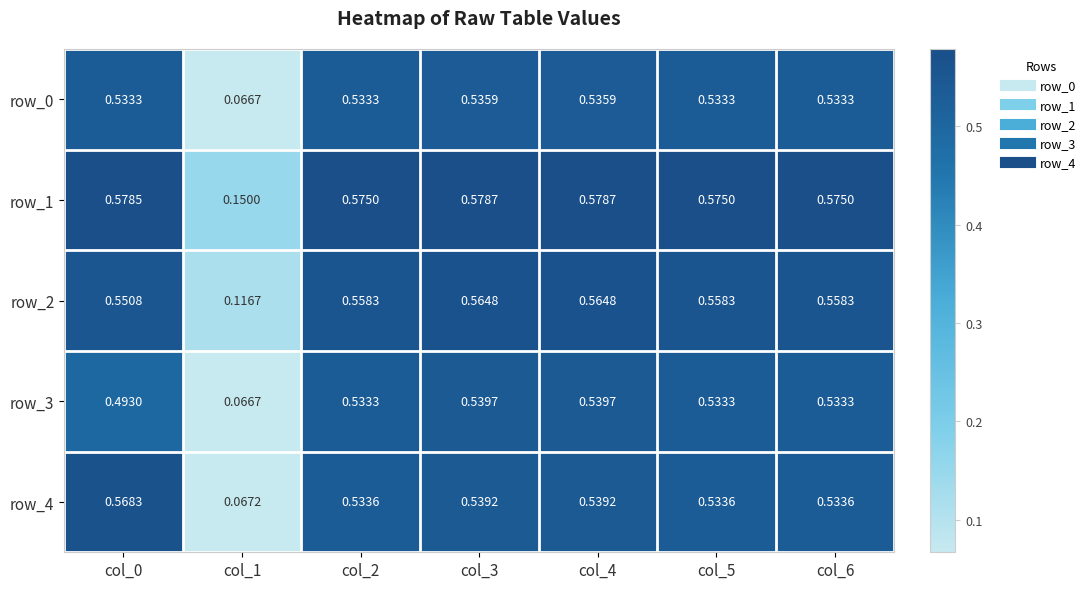

Is the value of row_1 at col_3 greater than the value of row_3 at col_5?

Yes